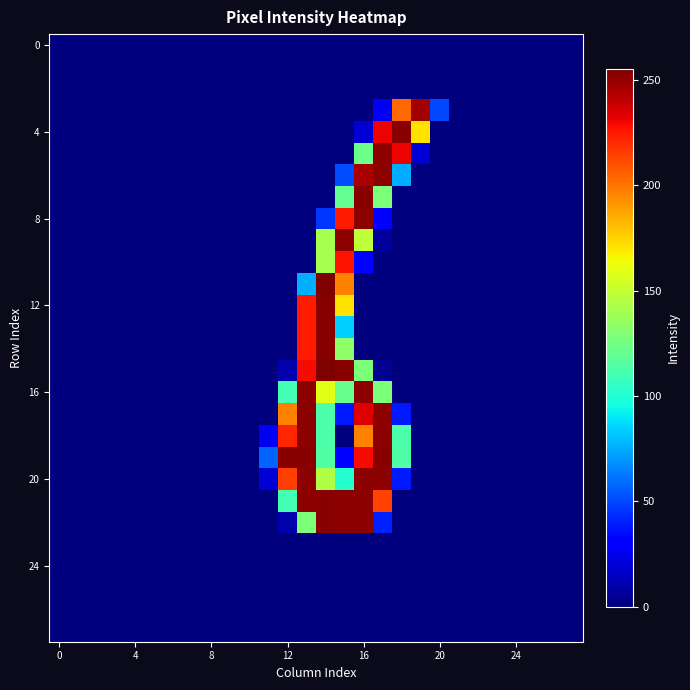

Which label corresponds to the largest value in the chart?

14